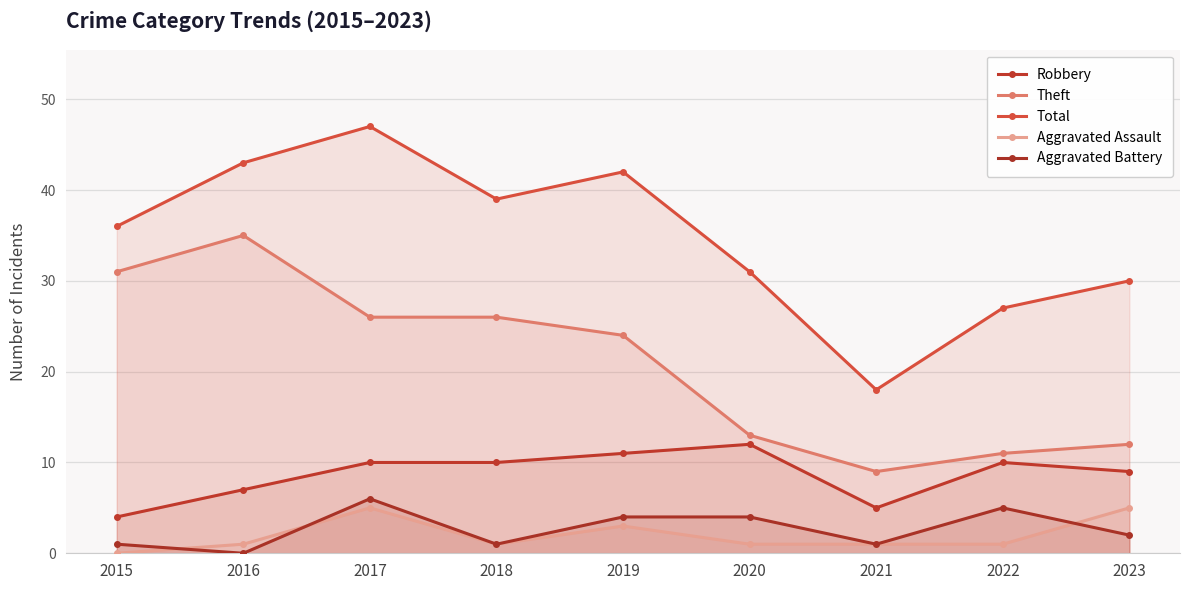

What are all the series names shown in the legend?

Robbery, Theft, Total, Aggravated Assault, Aggravated Battery